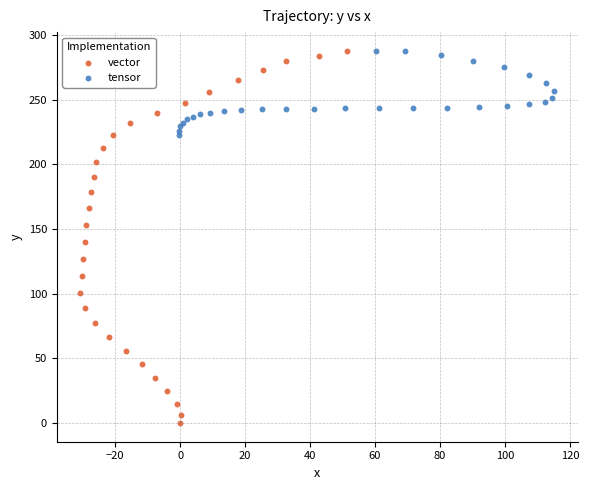

Which series has the widest spread of Y values?

vector